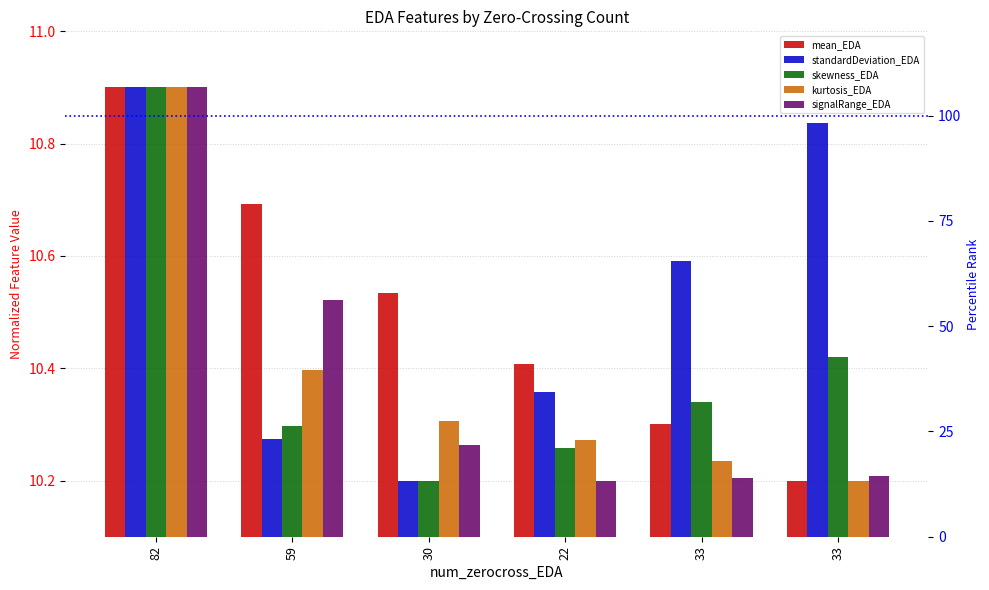

At which label does skewness_EDA reach its peak?

82